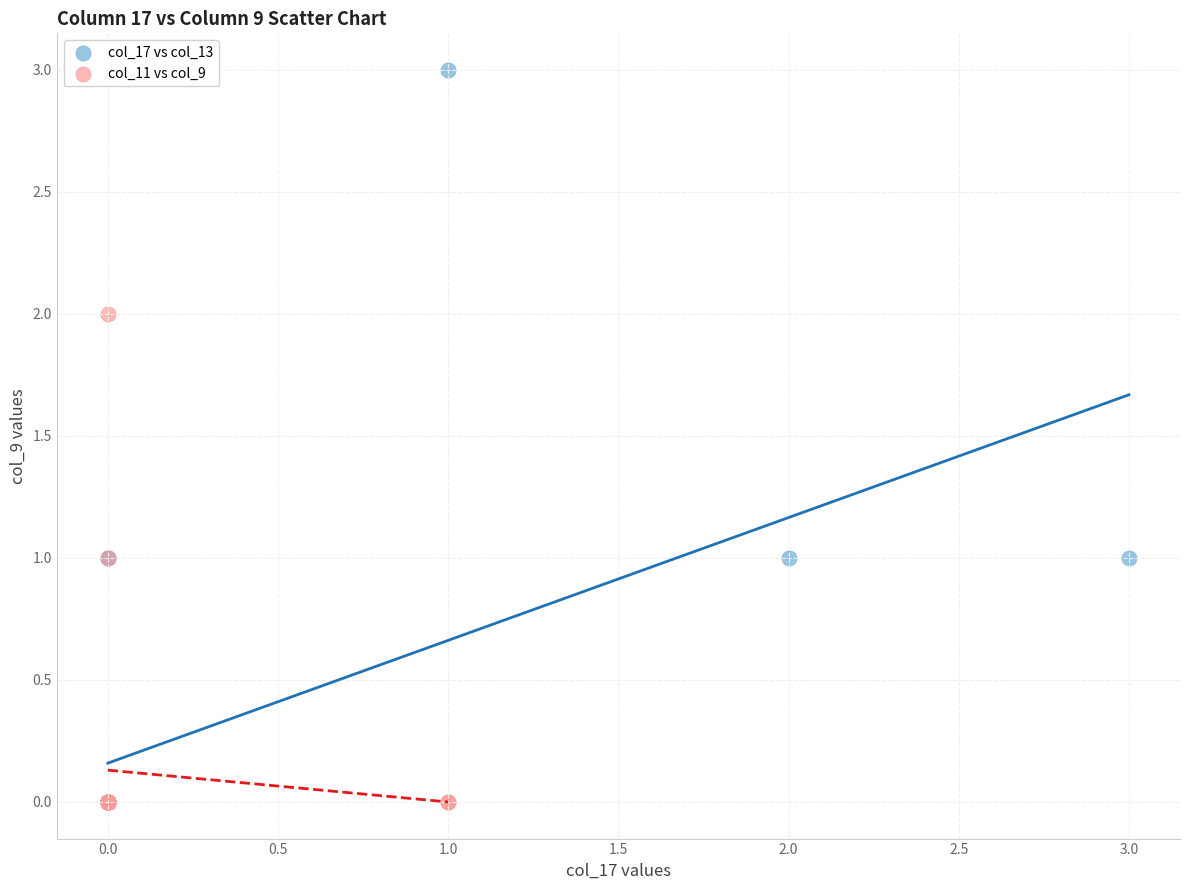

Which series reaches the maximum Y coordinate?

col_17 vs col_13